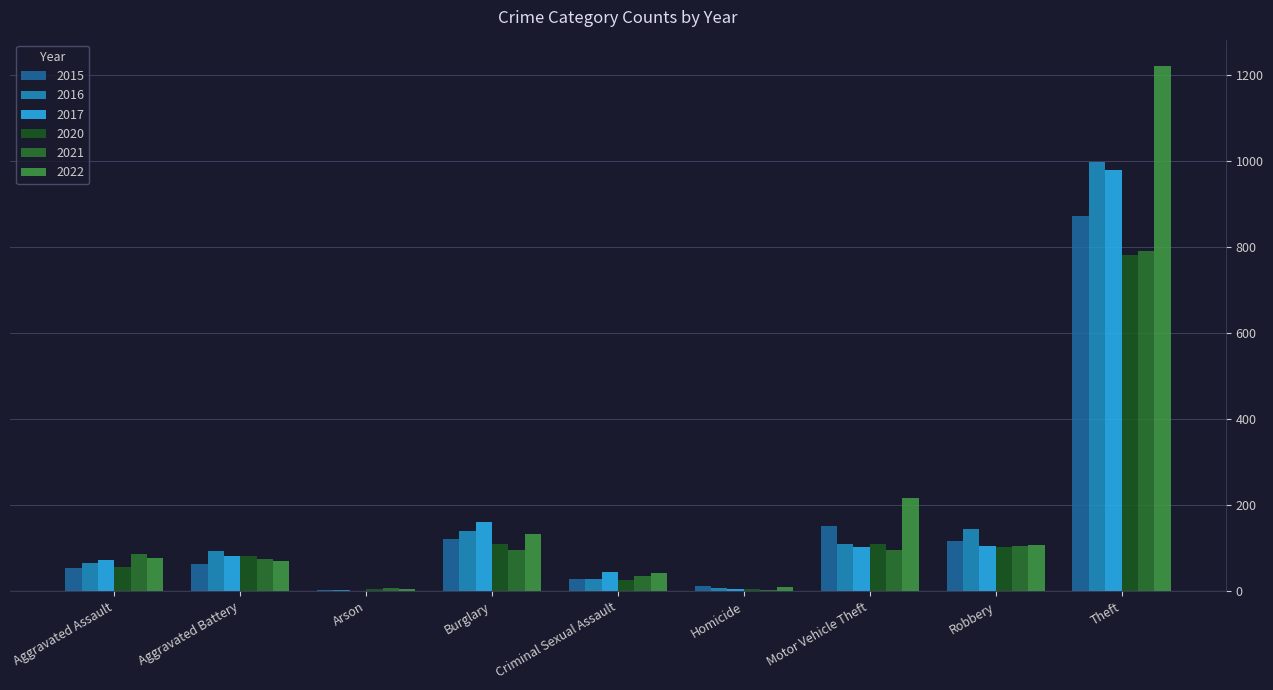

Does the chart contain stacked bars?

No